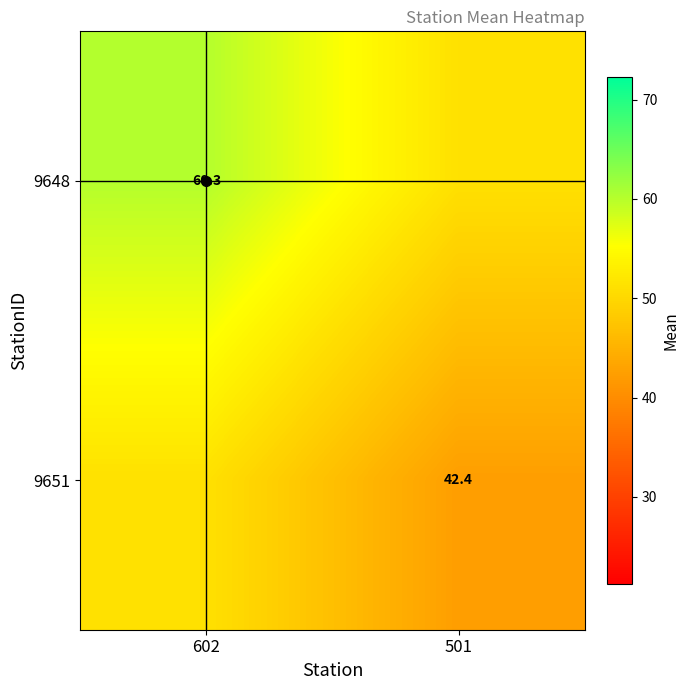

Which category has the highest value in the 9648 series?

602